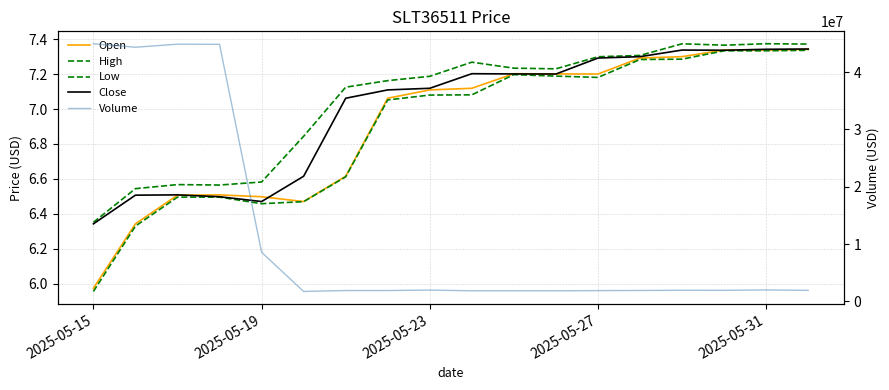

True or false: Open has more than 2 points higher than both neighbors.

True